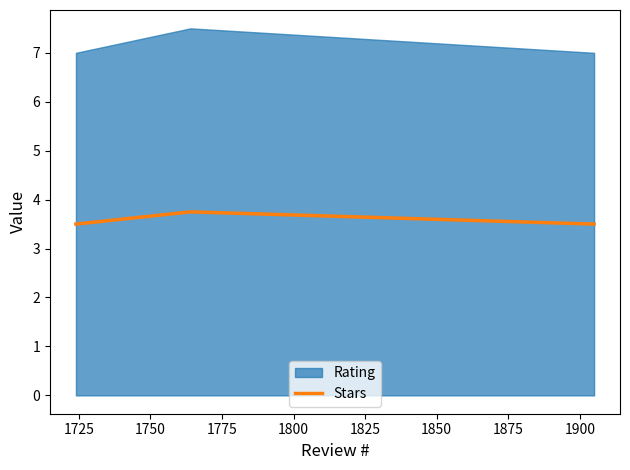

Count the Stars values in the range 3 to 4.

3